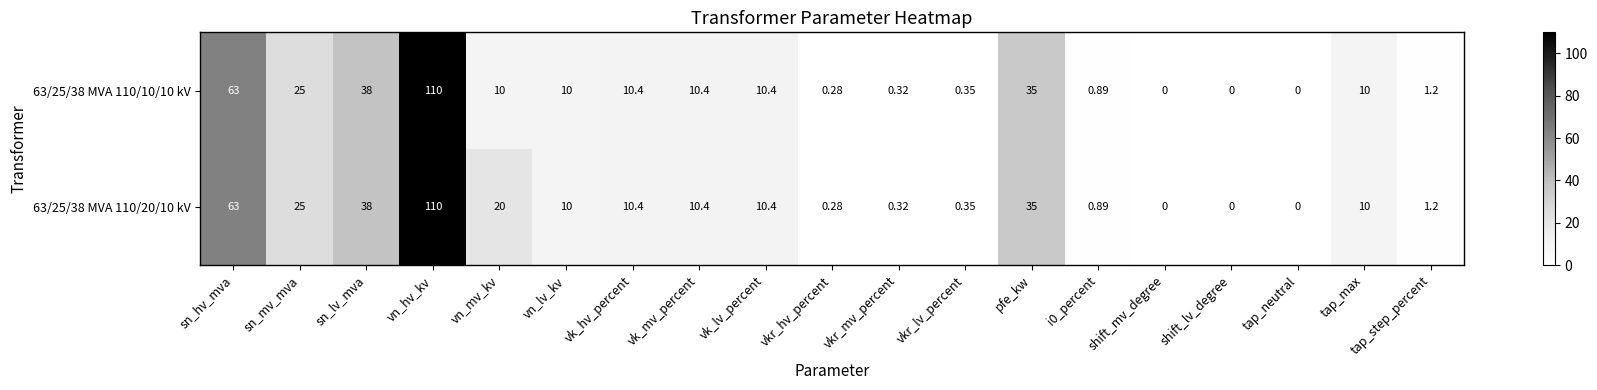

At which label does 63/25/38 MVA 110/20/10 kV reach its peak?

vn_hv_kv